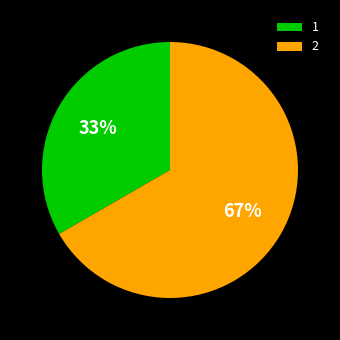

Which has a higher value, 1 or 2?

2